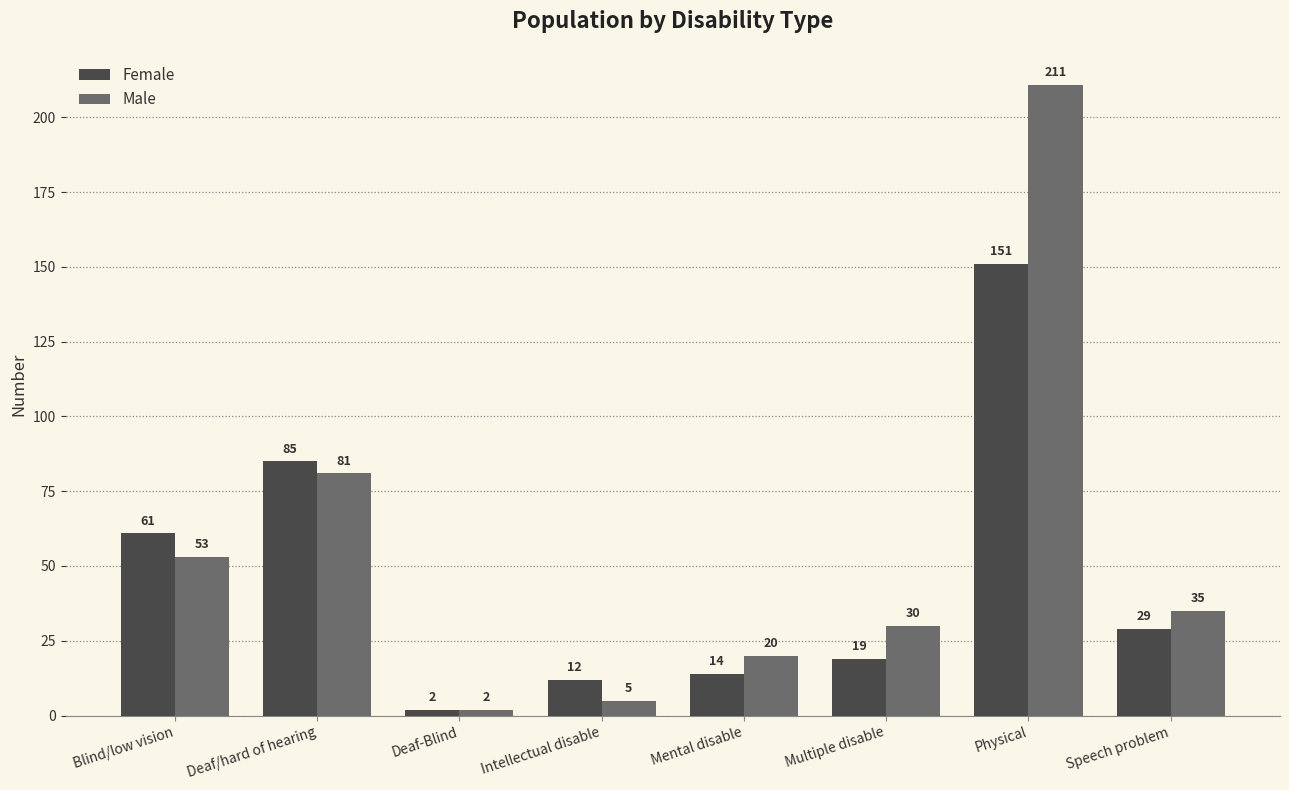

At which label does Female first exceed 29?

Blind/low vision